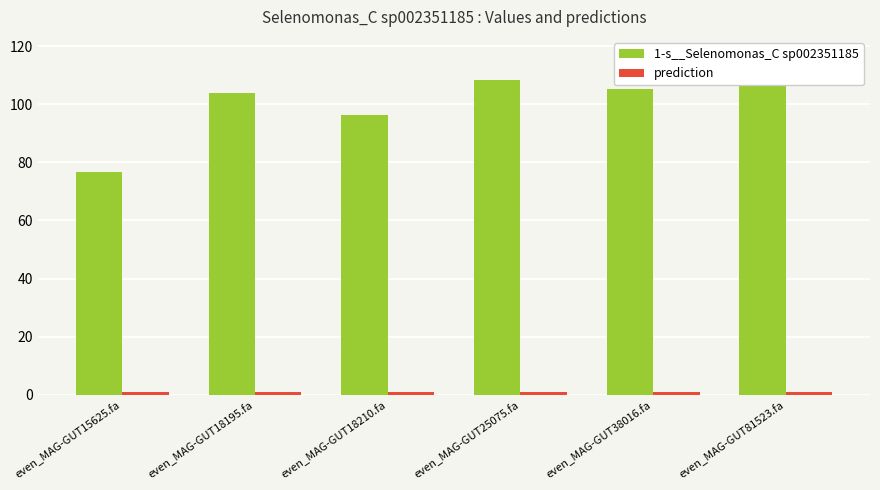

Is the value of prediction at even_MAG-GUT18195.fa greater than the value of 1-s__Selenomonas_C sp002351185 at even_MAG-GUT18210.fa?

No